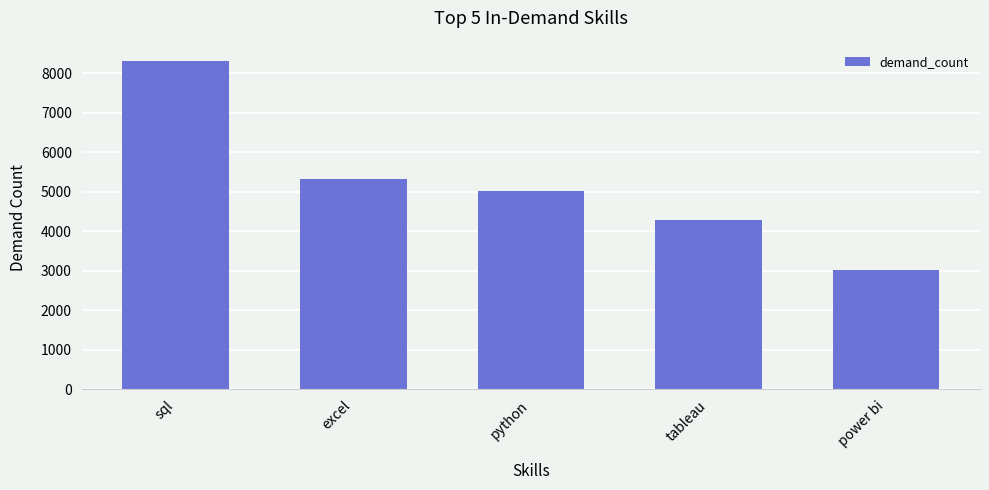

The chart shows a value of 2715 at python. True or false?

False